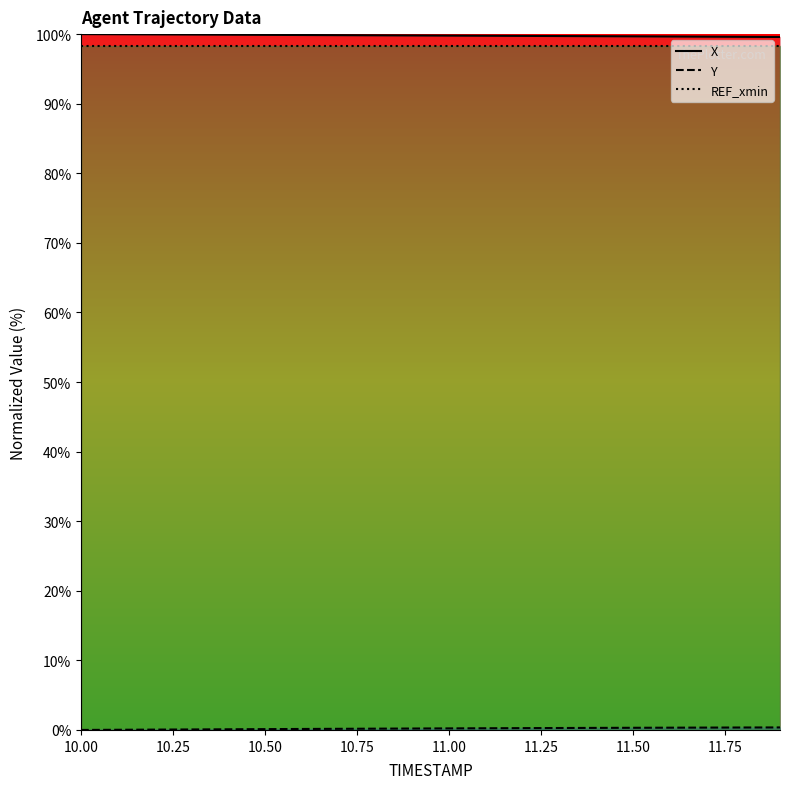

Which series has the largest total across all categories?

X